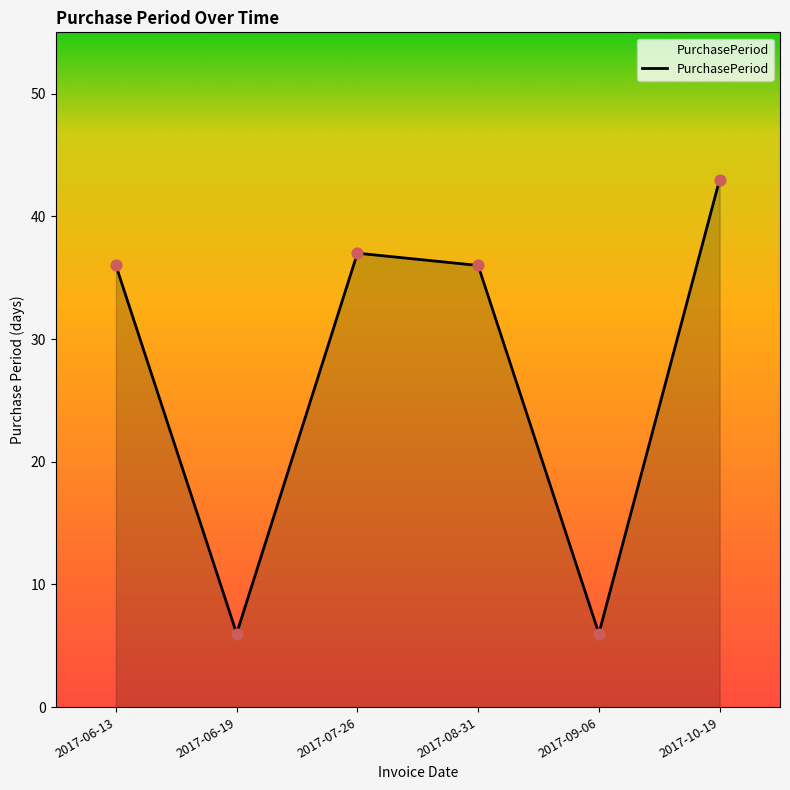

Approximately how many times larger is the value at 2017-06-13 compared to 2017-08-31?

1.0